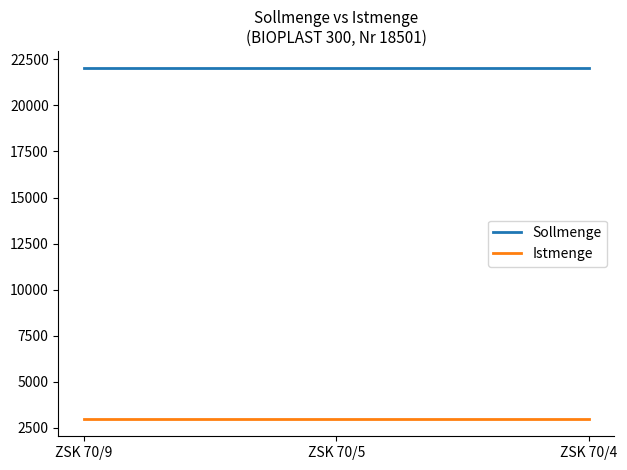

The value of Istmenge at ZSK 70/9 is 4235. True or false?

False